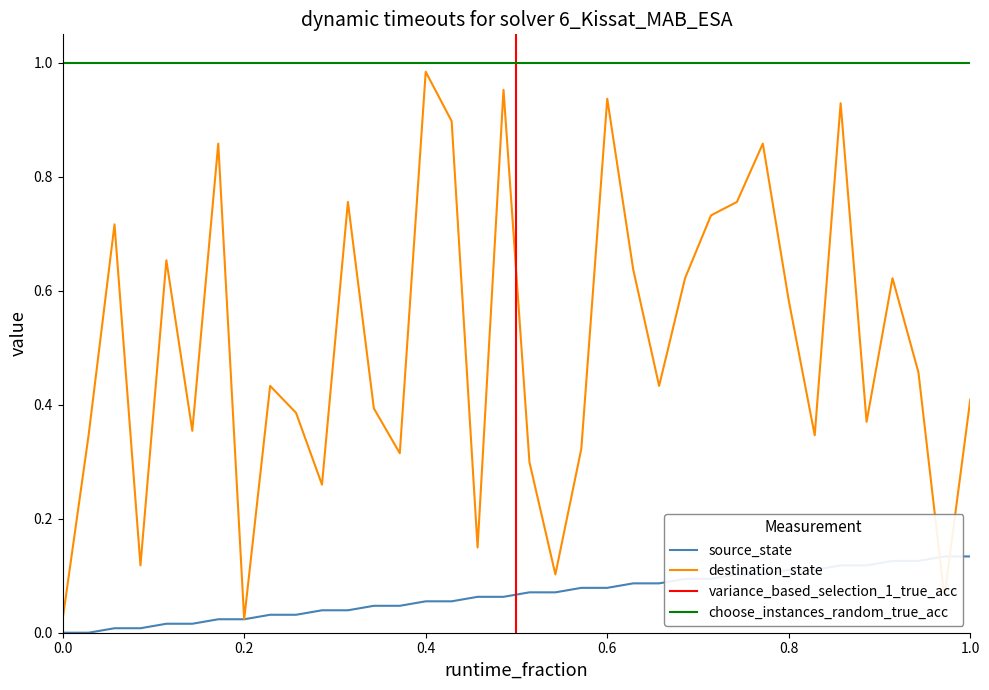

At which category does the chart reach its peak across all series?

0.4